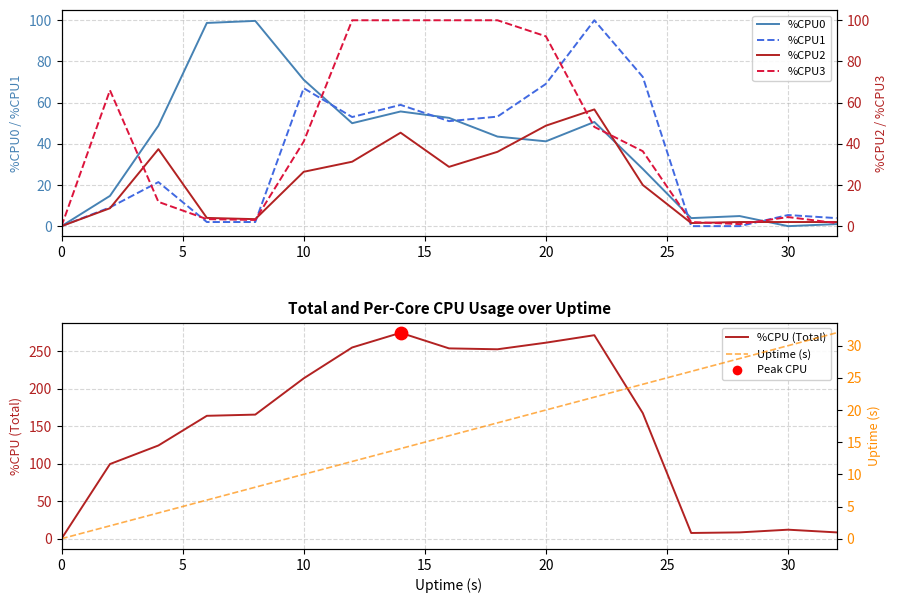

Which series has the widest spread of Y values?

%CPU (Total)